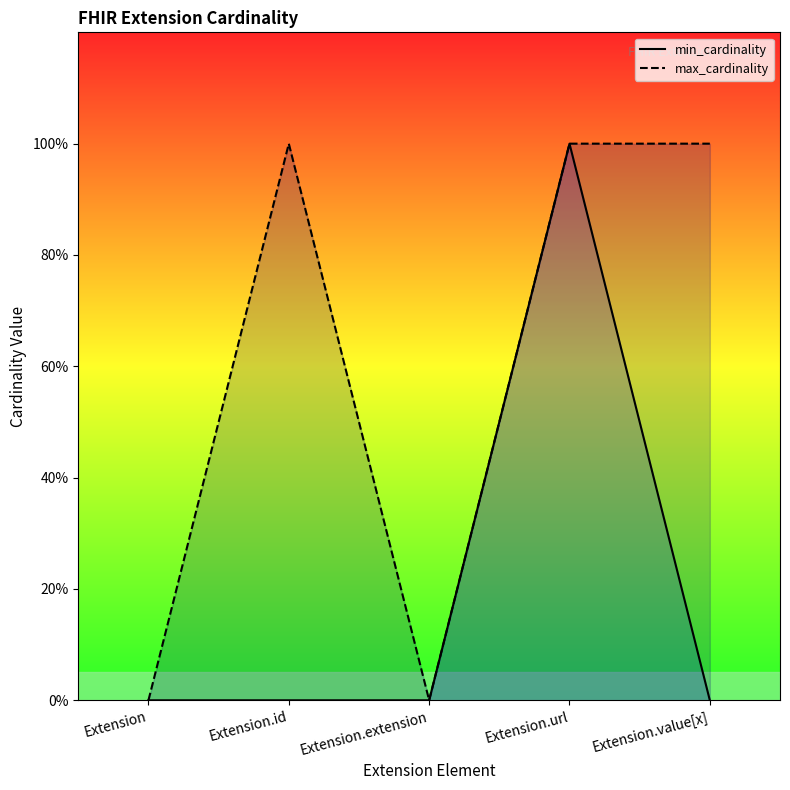

Which series has the largest range (max minus min)?

min_cardinality